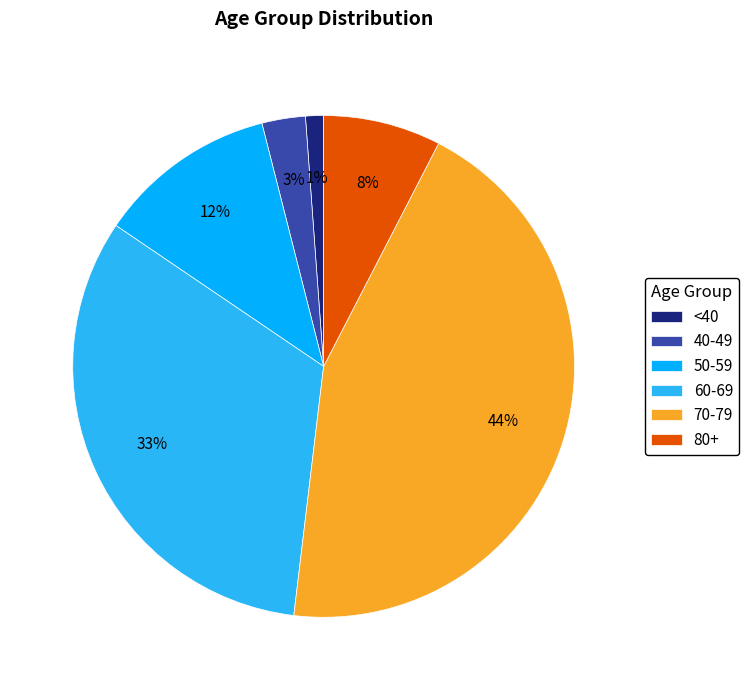

Rank the categories by value from highest to lowest.

70-79, 60-69, 50-59, 80+, 40-49, <40